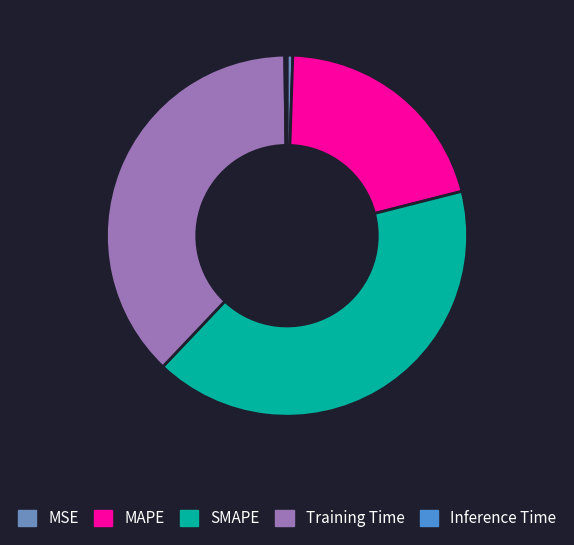

Is there a majority slice in this chart?

No